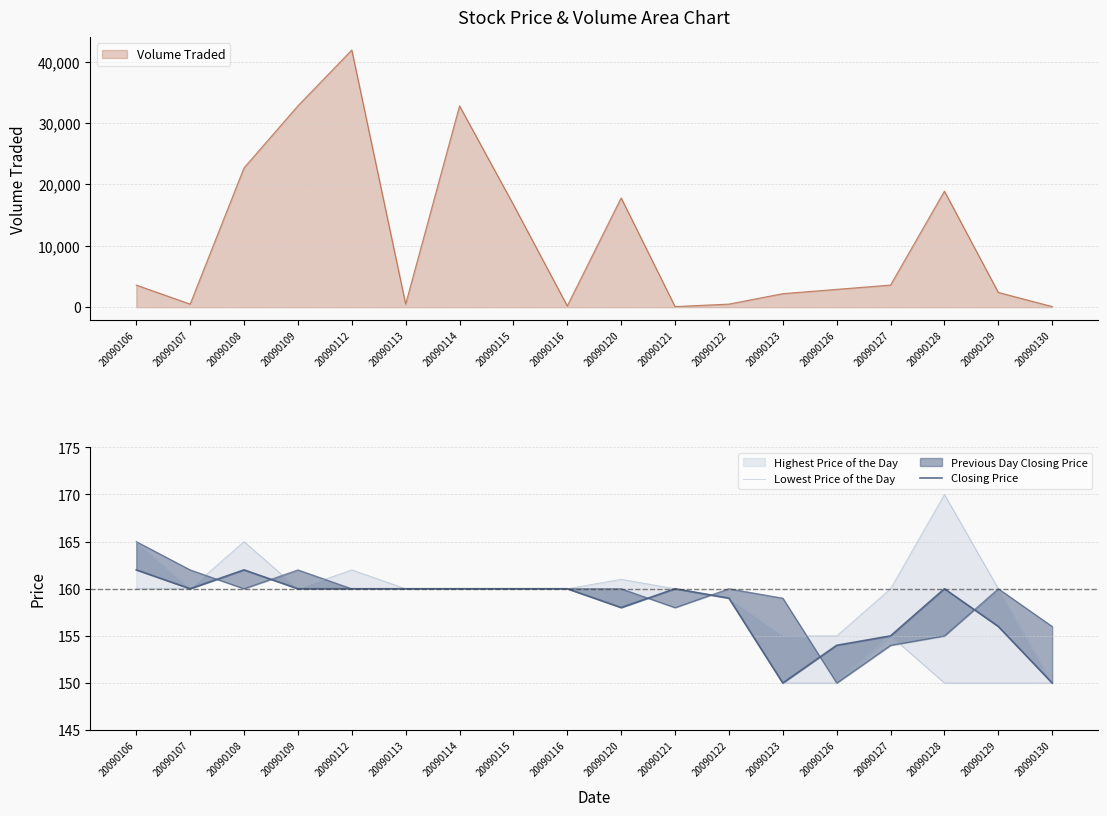

True or false: Closing Price and Lowest Price of the Day intersect in this chart.

False